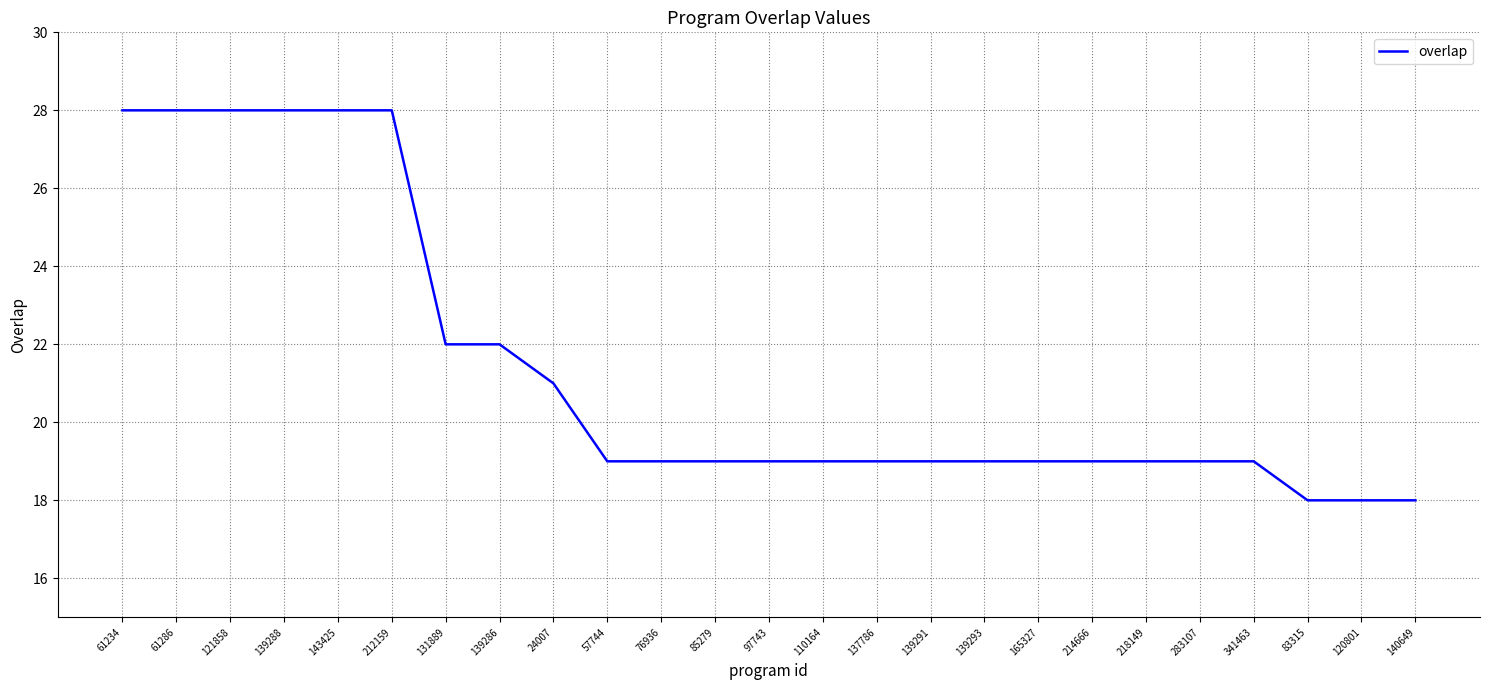

What position from the left is 85279?

12